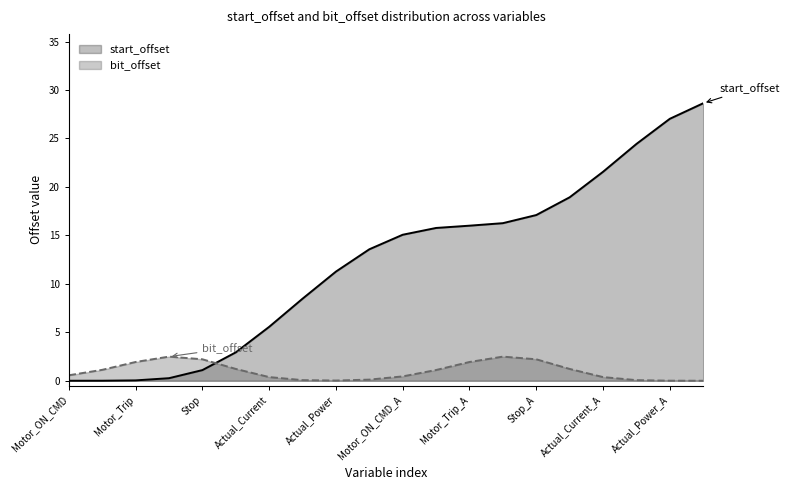

Reading right to left, list all the values displayed in this chart.

Actual_Torque_A=28.6	Actual_Power_A=27.0	Actual_Voltage_A=24.4	Actual_Current_A=21.6	Actual_Speed_A=18.9	Stop_A=17.1	Start_A=16.3	Motor_Trip_A=16.0	Motor_RunFeedback_A=15.8	Motor_ON_CMD_A=15.1	Actual_Torque=13.6	Actual_Power=11.3	Actual_Voltage=8.5	Actual_Current=5.6	Actual_Speed=2.9	Stop=1.1	Start=0.3	Motor_Trip=0.0	Motor_RunFeedback=0.0	Motor_ON_CMD=0.0